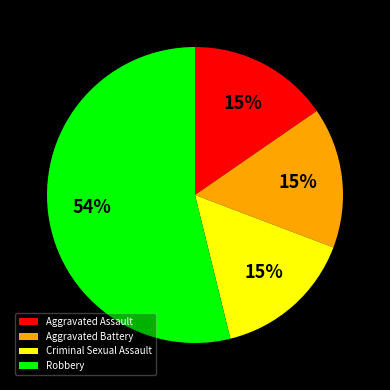

The Aggravated Battery slice represents 15% of the pie. True or false?

True